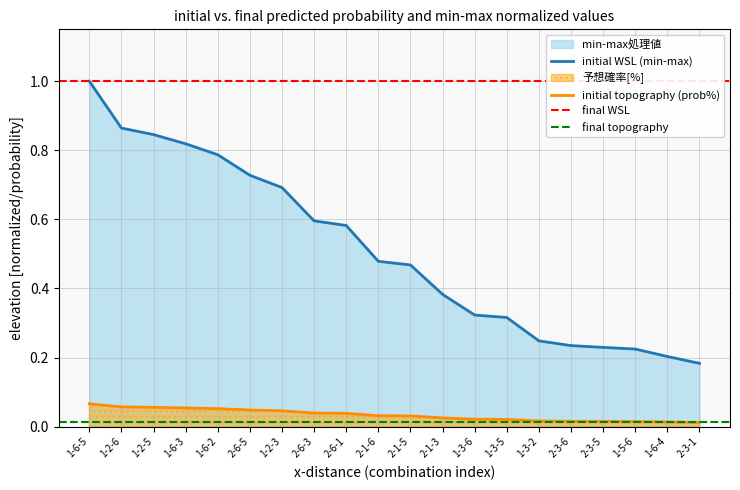

Is it true that 予想確率[%] equals 0.0 at 1-2-3?

True